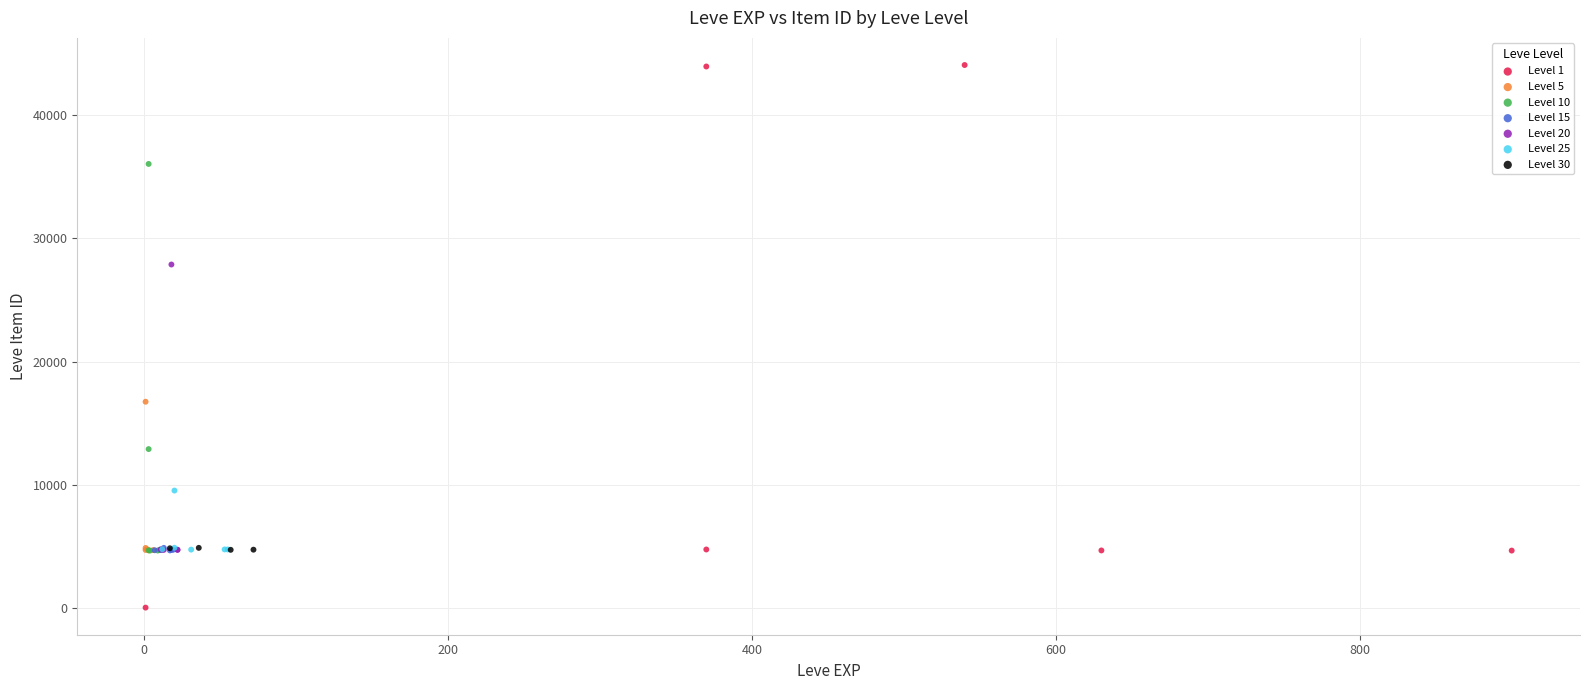

Which series has the widest spread of Y values?

Level 1